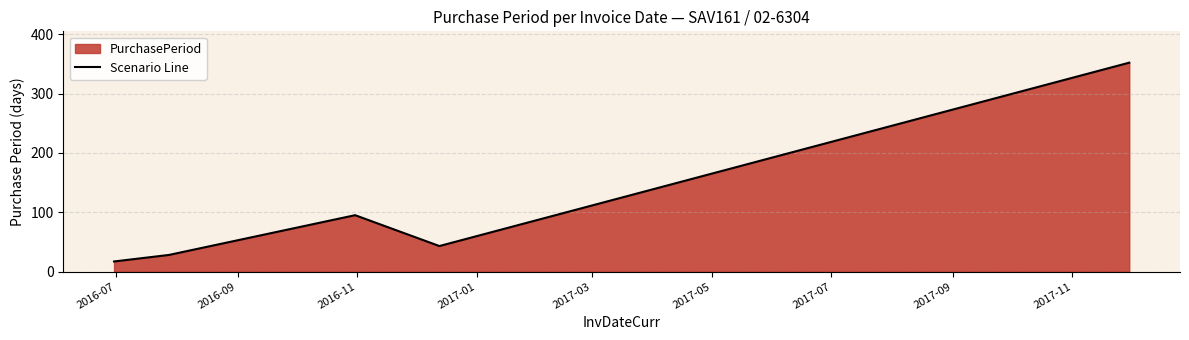

What is the difference between the second highest and second lowest values?

67